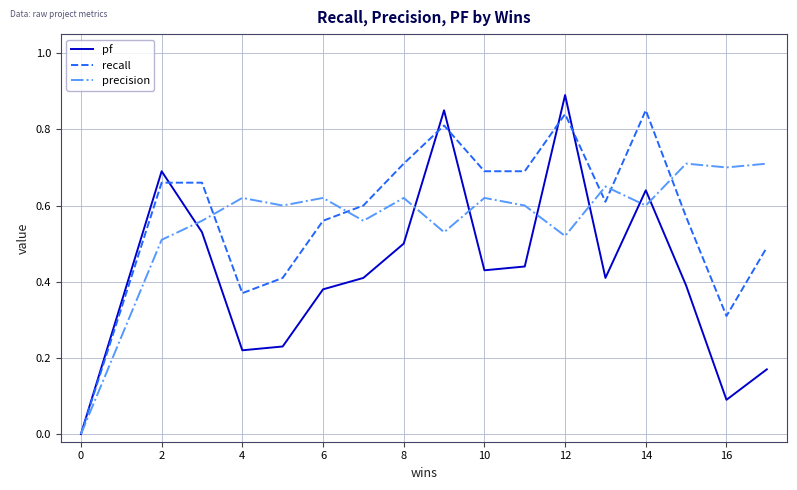

What is the total value across all series at 17?

1.4